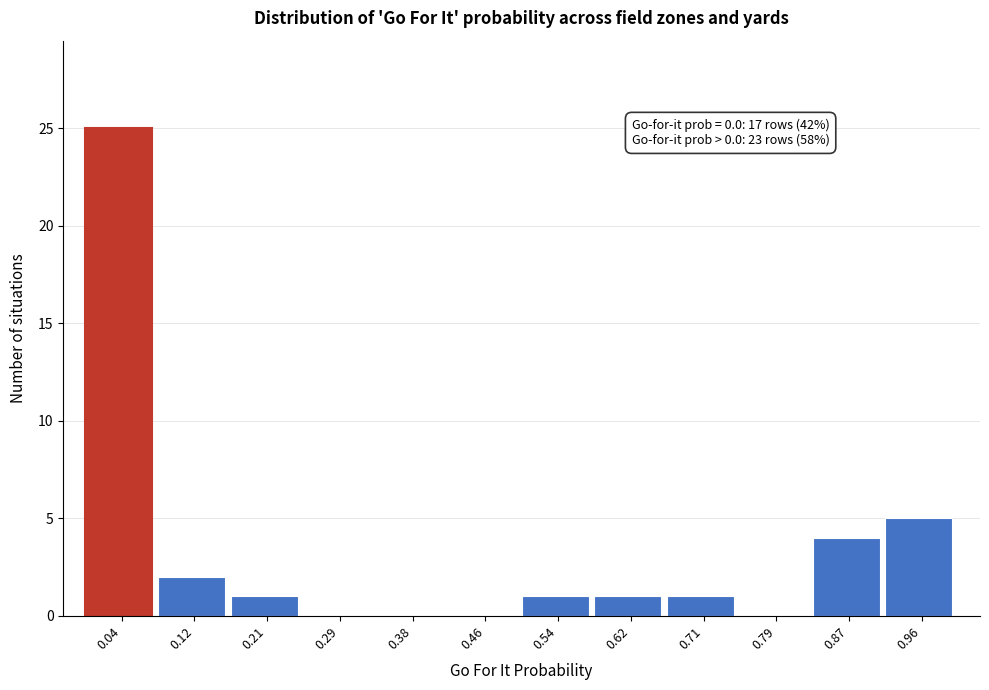

Over which range of the x-axis is the bar tallest?

0.00 to 0.08